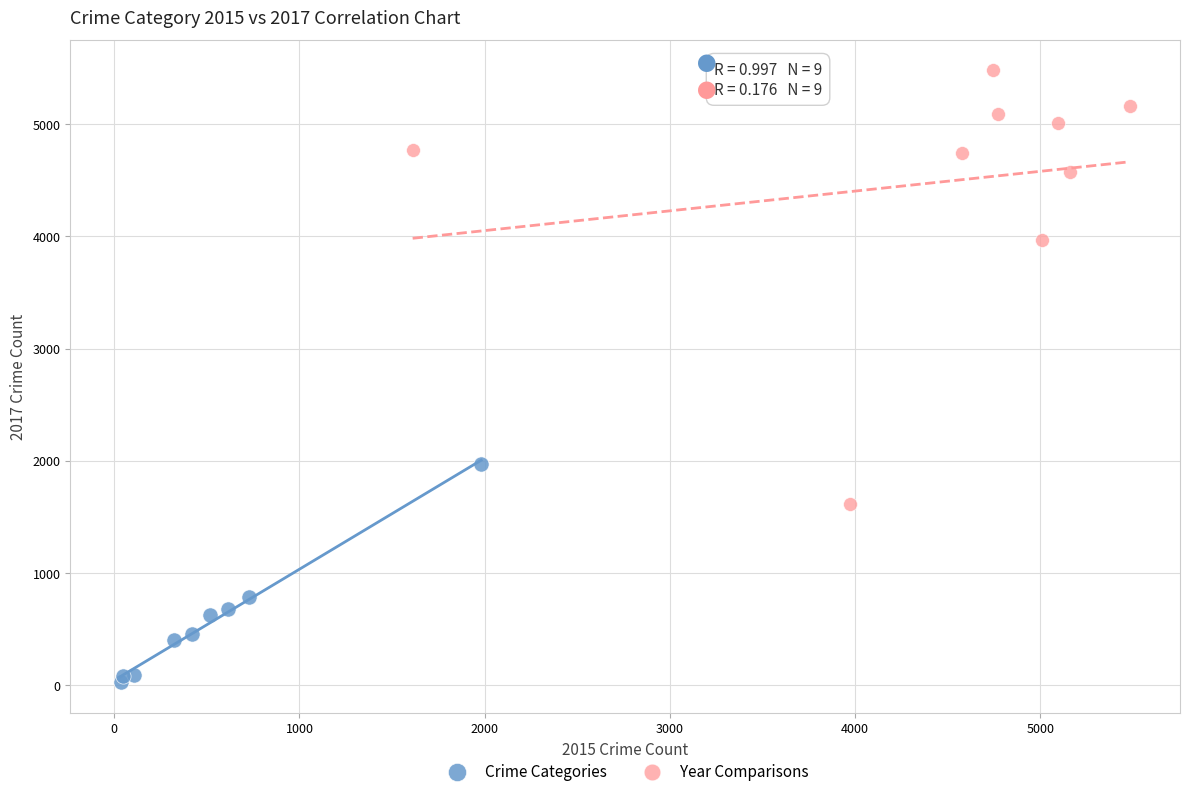

Which series contains the lowest Y value?

Crime Categories